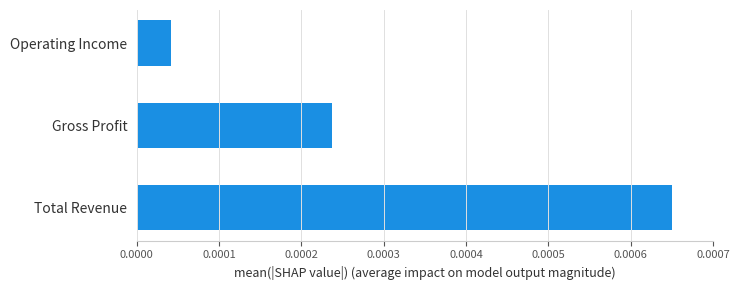

Which label corresponds to the smallest value in the chart?

Operating Income